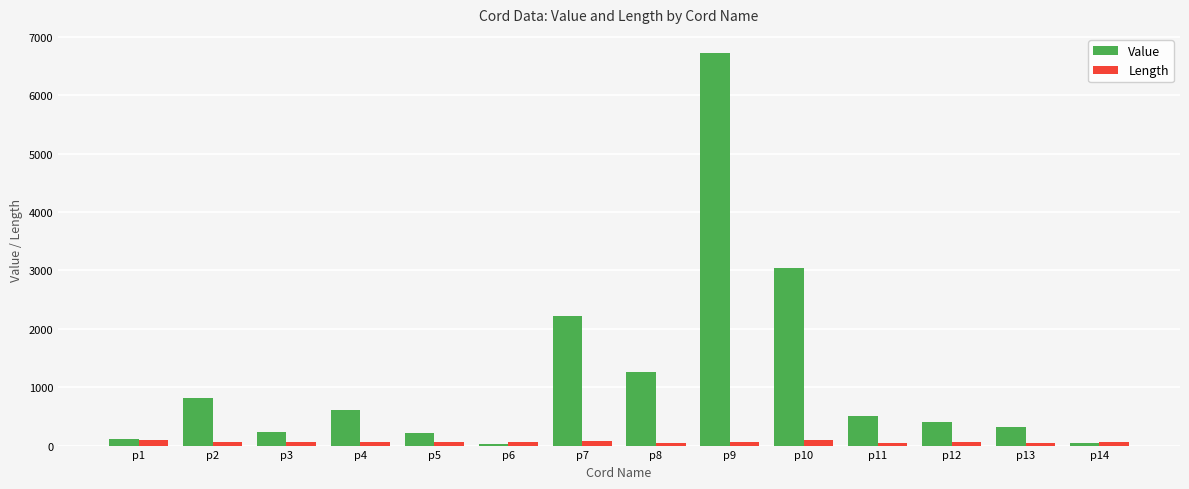

What is the sum of all Value values?

16521.0